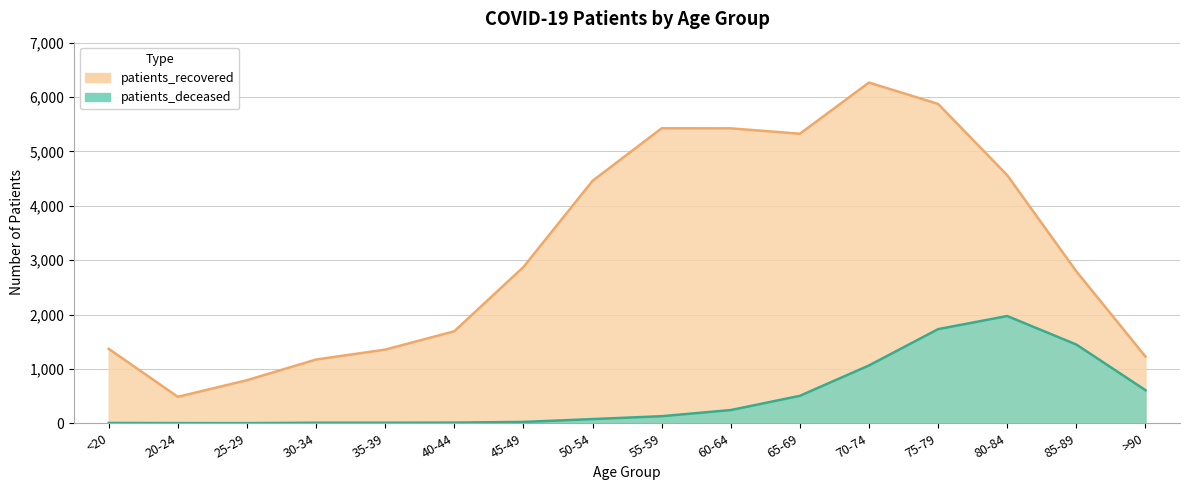

What position from the left is 70-74?

12